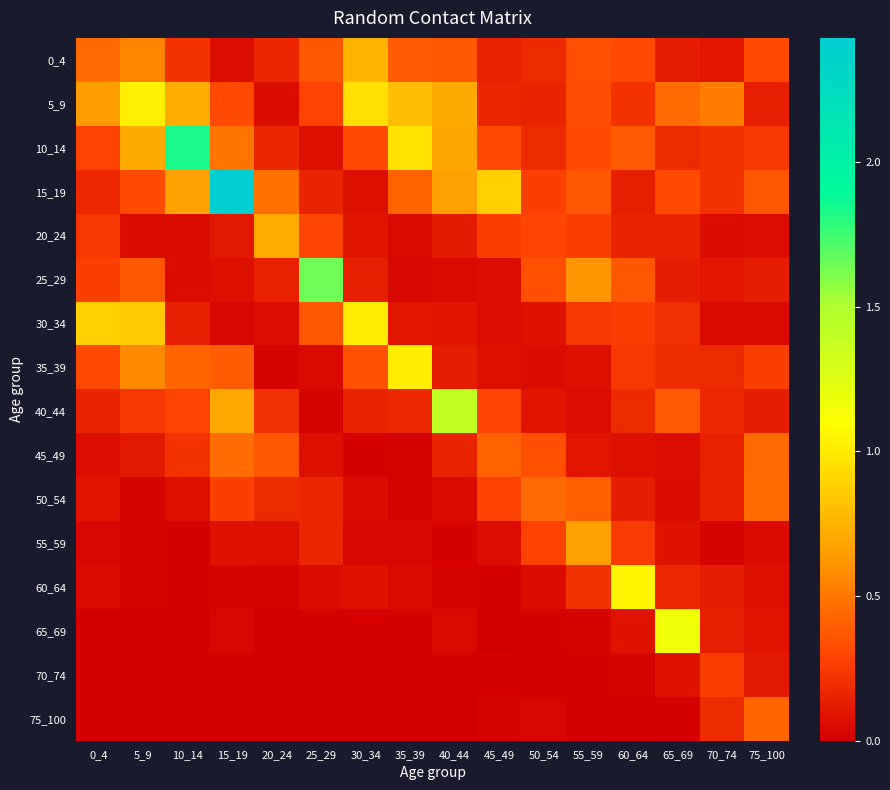

Which series has the largest range (max minus min)?

15_19